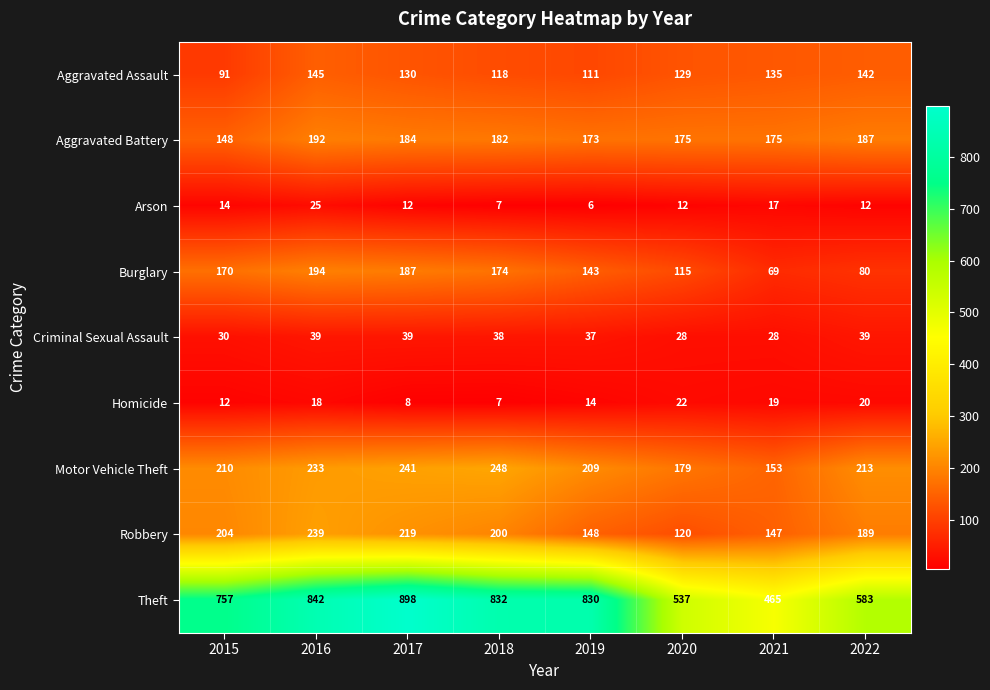

What is the average value of the Aggravated Assault series?

125